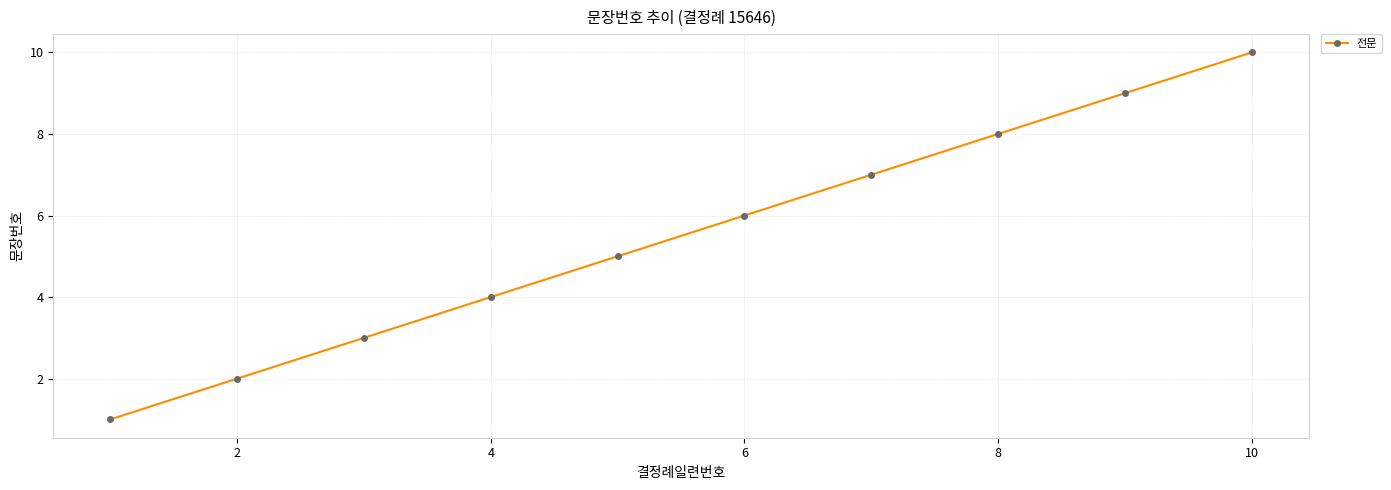

Reading left to right, what are all the values shown in this chart?

1	2	3	4	5	6	7	8	9	10